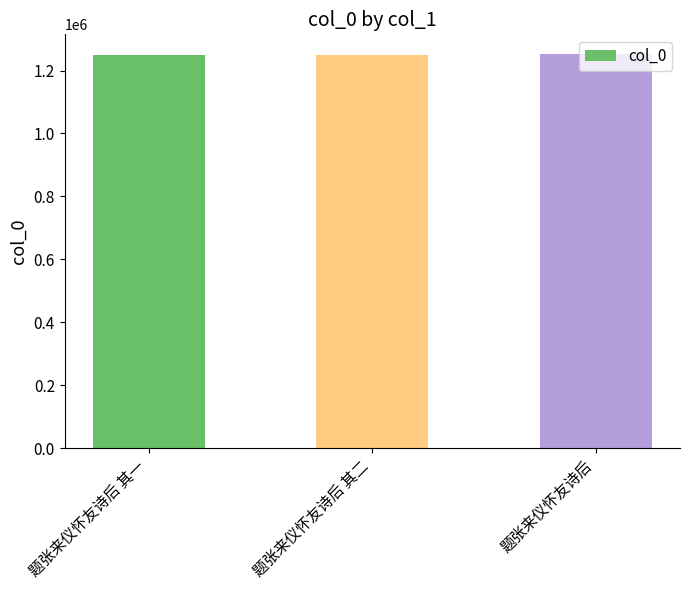

What is the difference between the maximum and minimum values?

4375